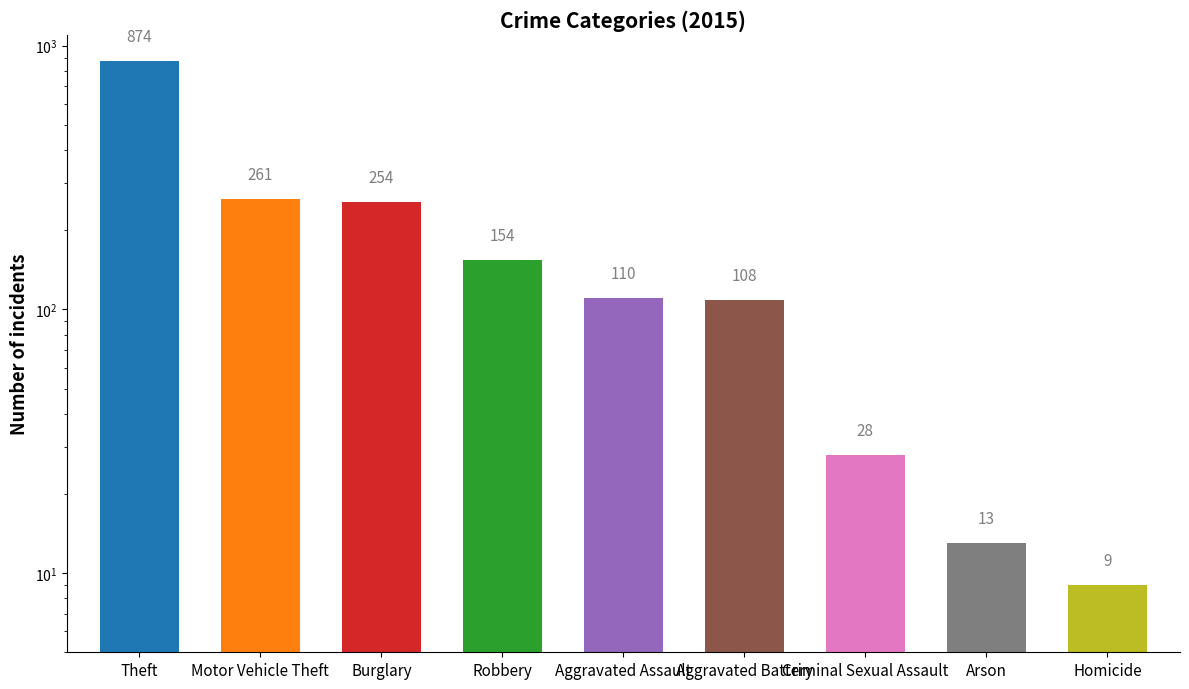

Count the number of data series in this chart.

1